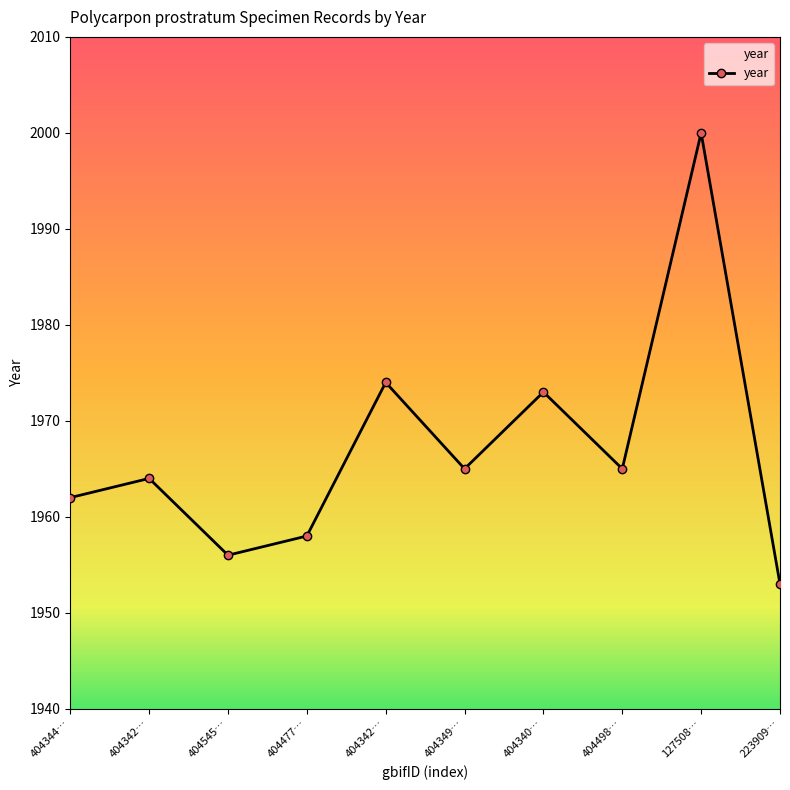

Rank the categories by value from lowest to highest.

223909…, 404545…, 404477…, 404344…, 404342…, 404349…, 404498…, 404340…, 404342…, 127508…